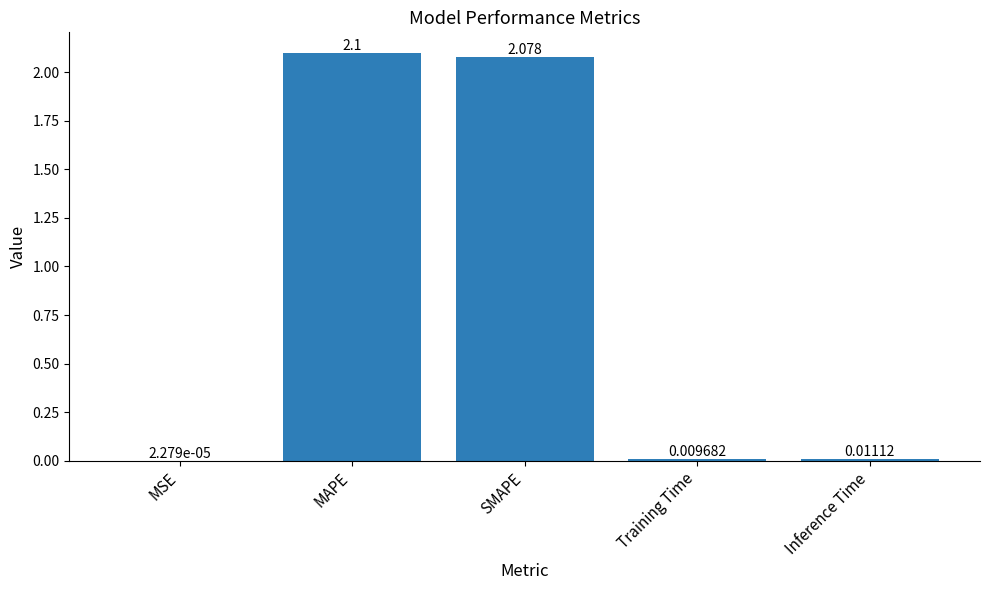

Which label corresponds to the largest value in the chart?

MAPE